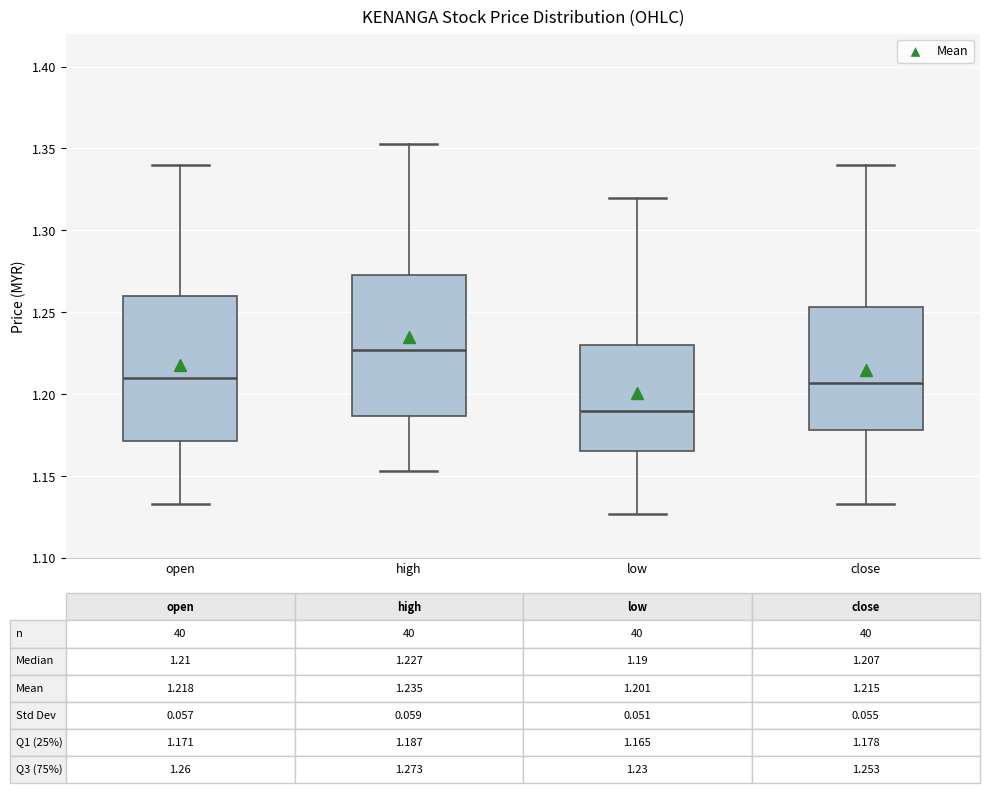

Which box's median line is the lowest?

low